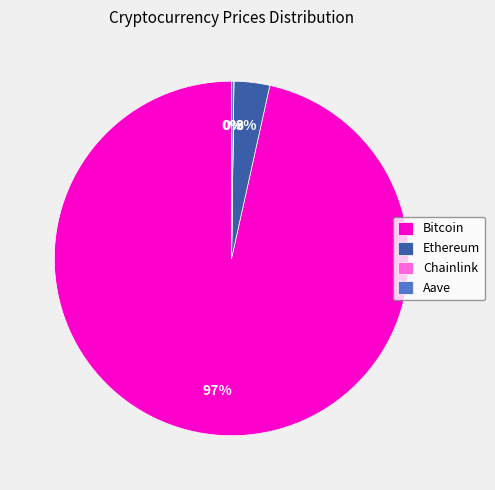

What is the largest slice in the pie chart?

Bitcoin